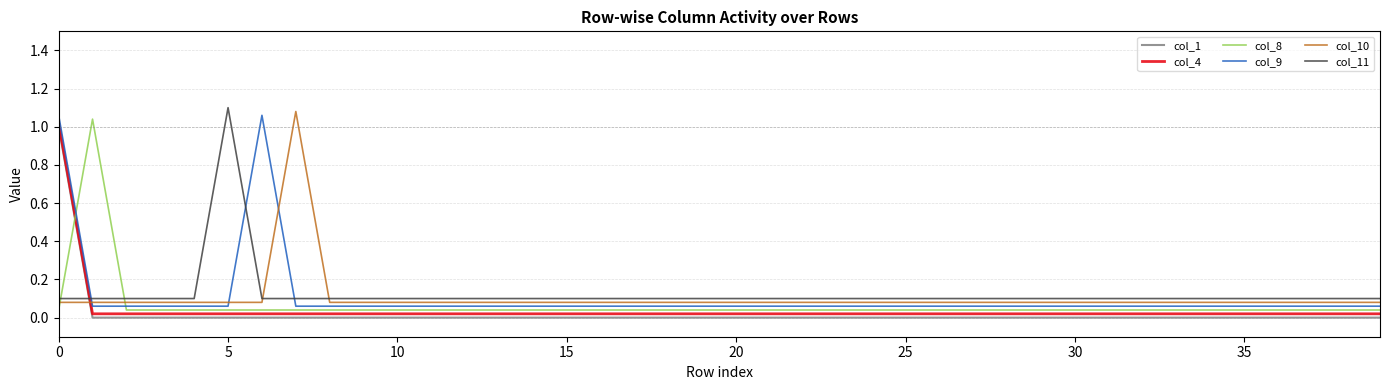

How many distinct data groups are displayed?

6